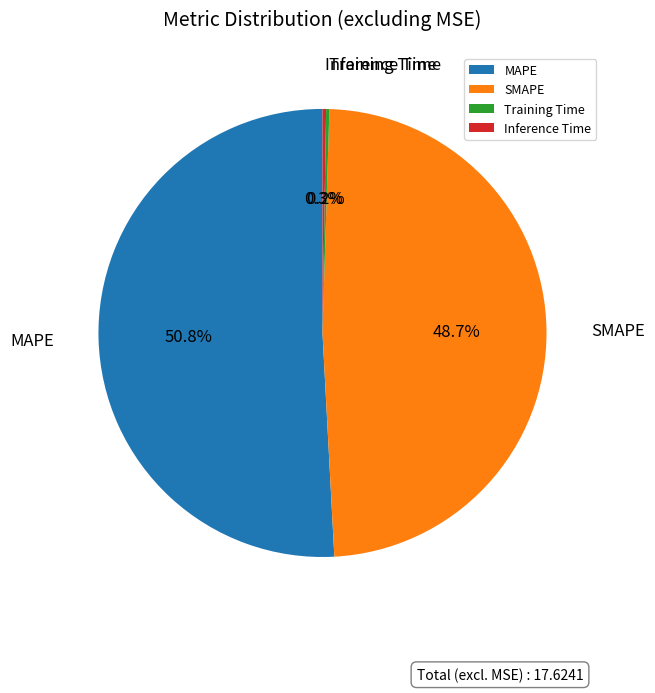

Which slice is the largest?

MAPE